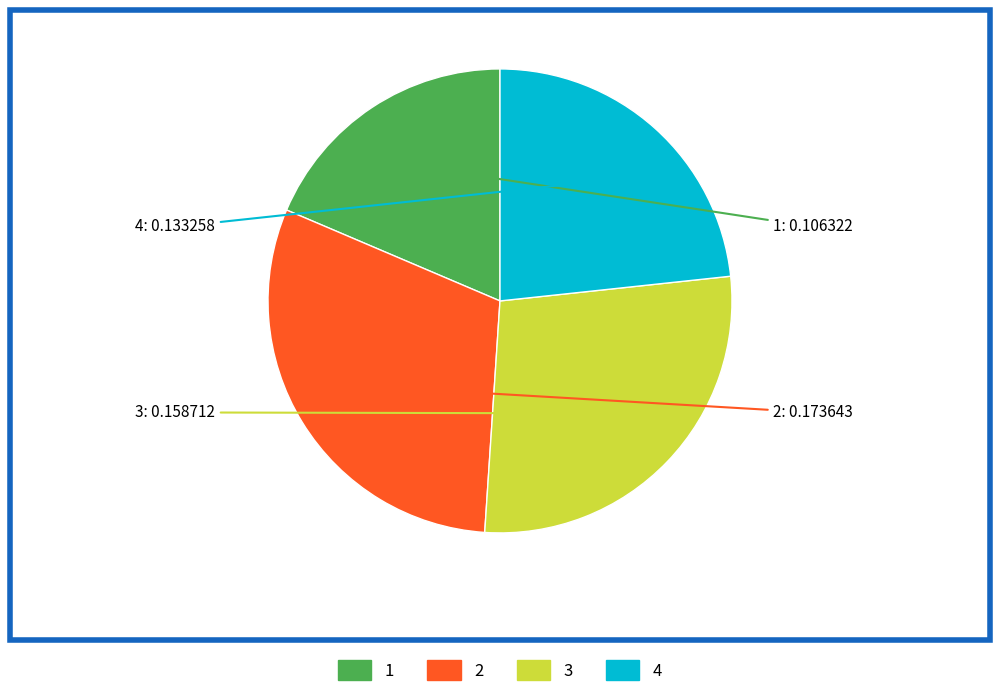

True or false: 2 accounts for 39% of the total.

False